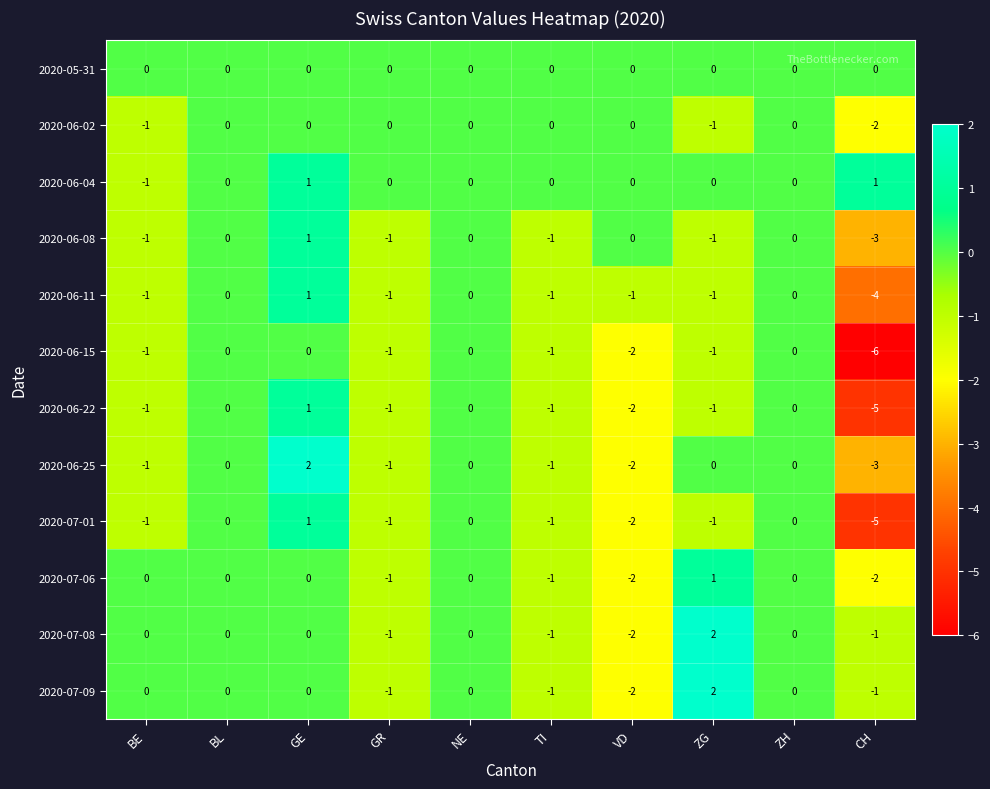

How many series are shown in this chart?

12